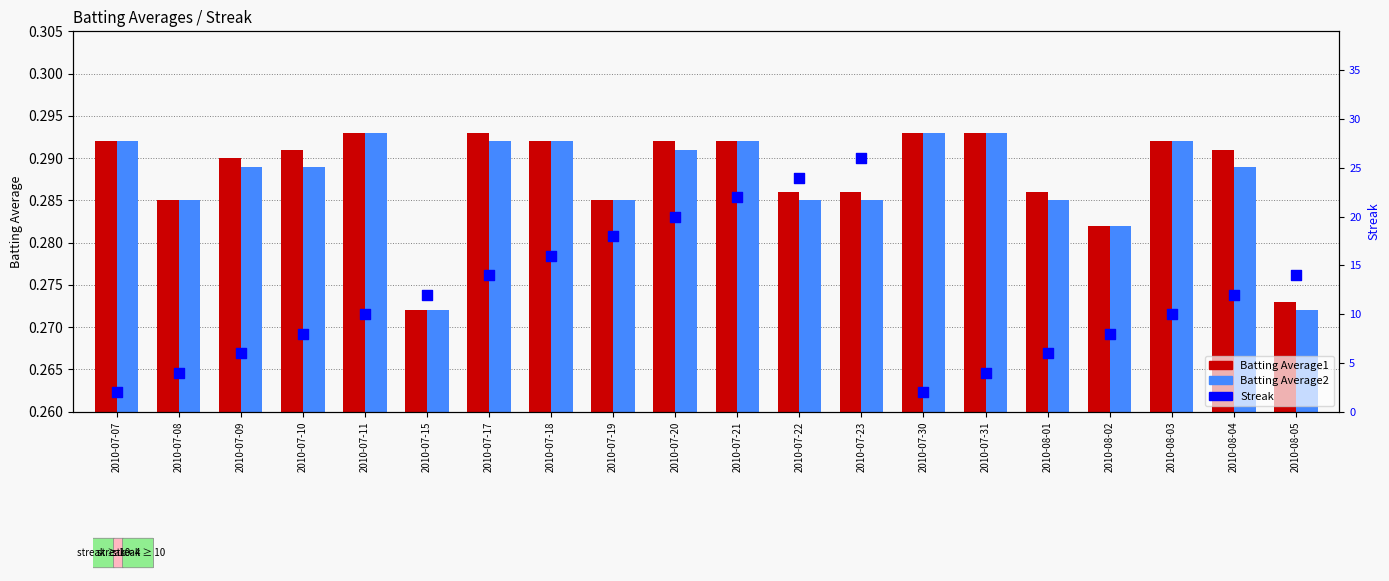

At which category is the sum across all series the highest?

2010-07-23